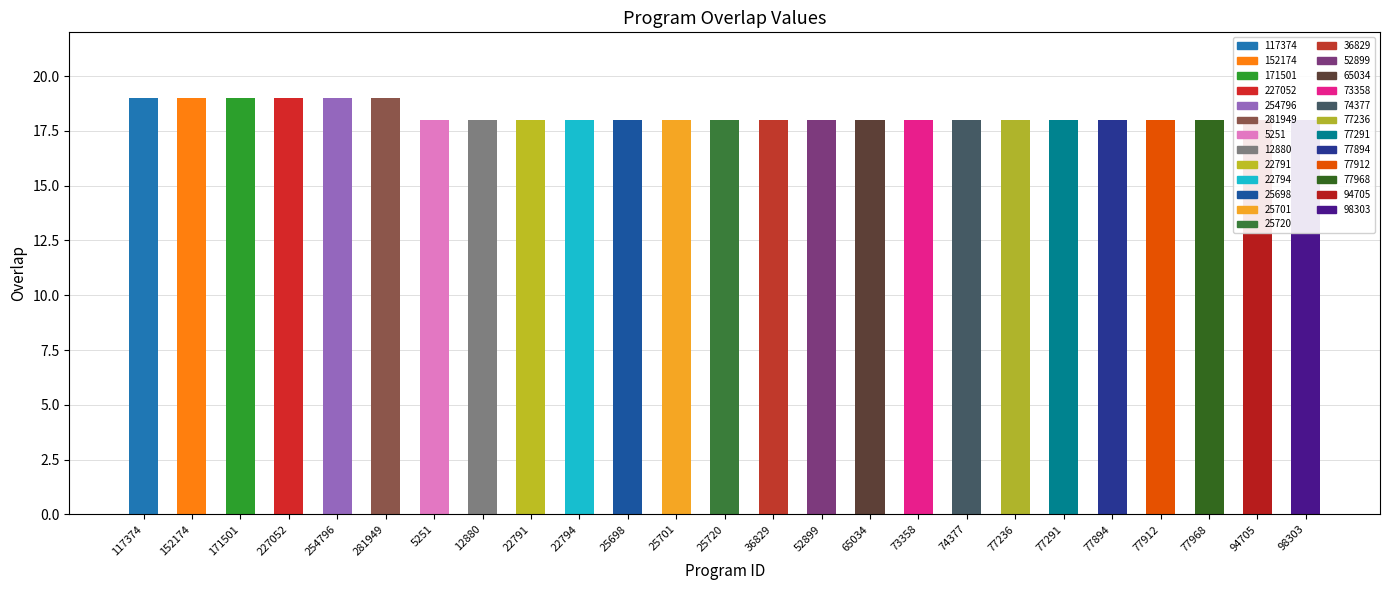

List the labels in order of value, largest first.

117374, 152174, 171501, 227052, 254796, 281949, 5251, 12880, 22791, 22794, 25698, 25701, 25720, 36829, 52899, 65034, 73358, 74377, 77236, 77291, 77894, 77912, 77968, 94705, 98303